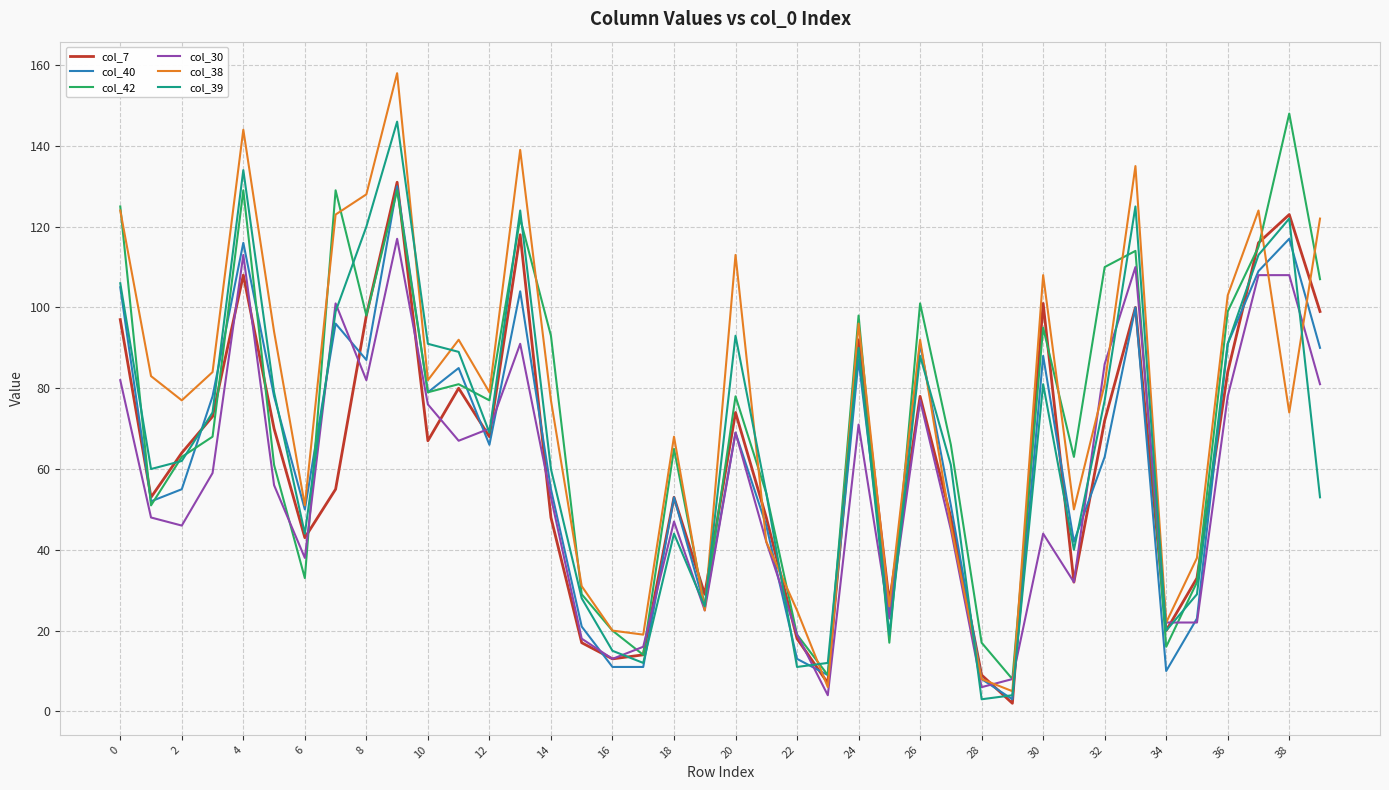

Which series has the widest spread of values?

col_38